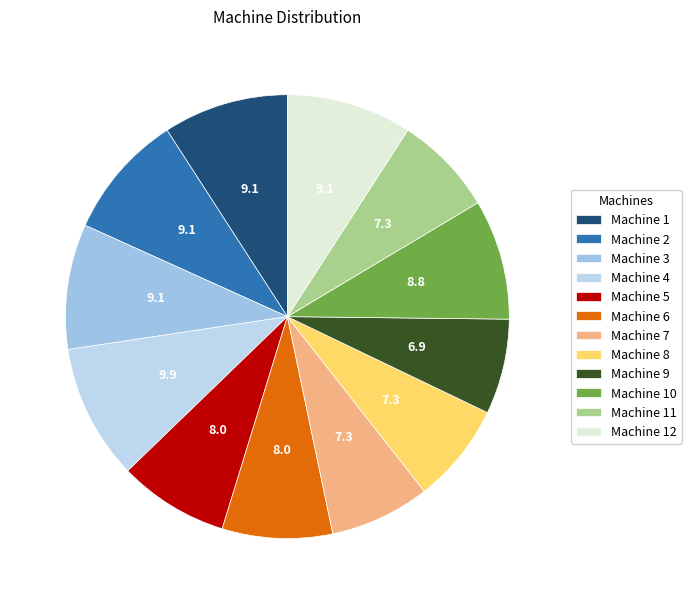

How many segments does this pie chart have?

12